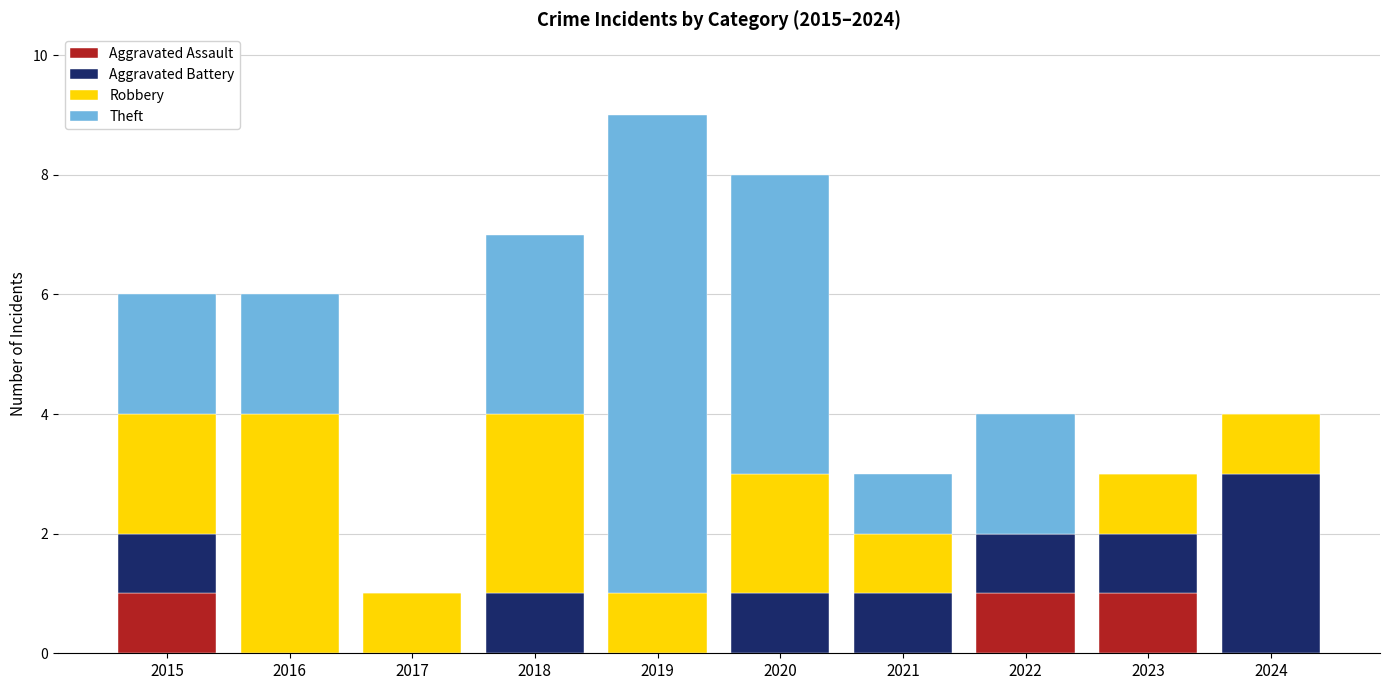

At which category is the sum across all series the highest?

2019